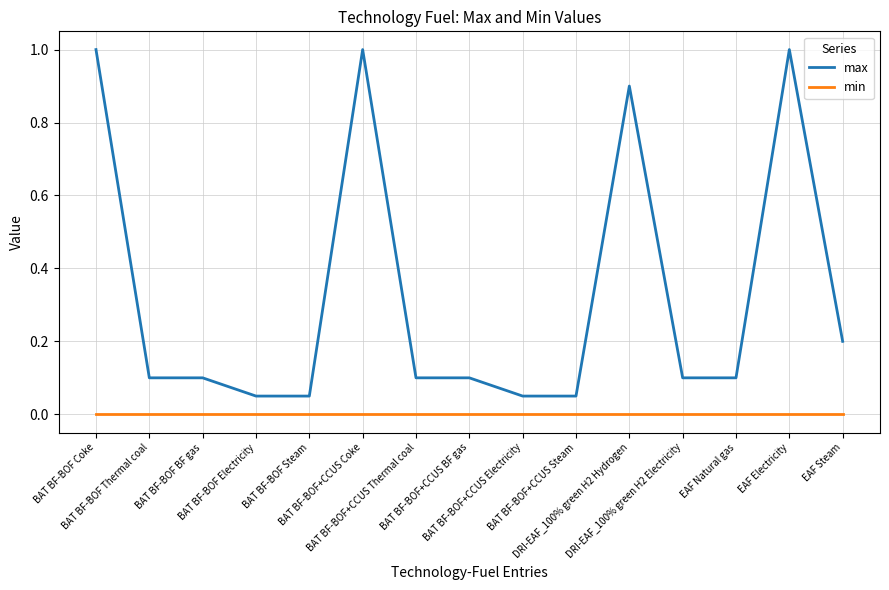

Rank the series by their average value, from lowest to highest.

min, max